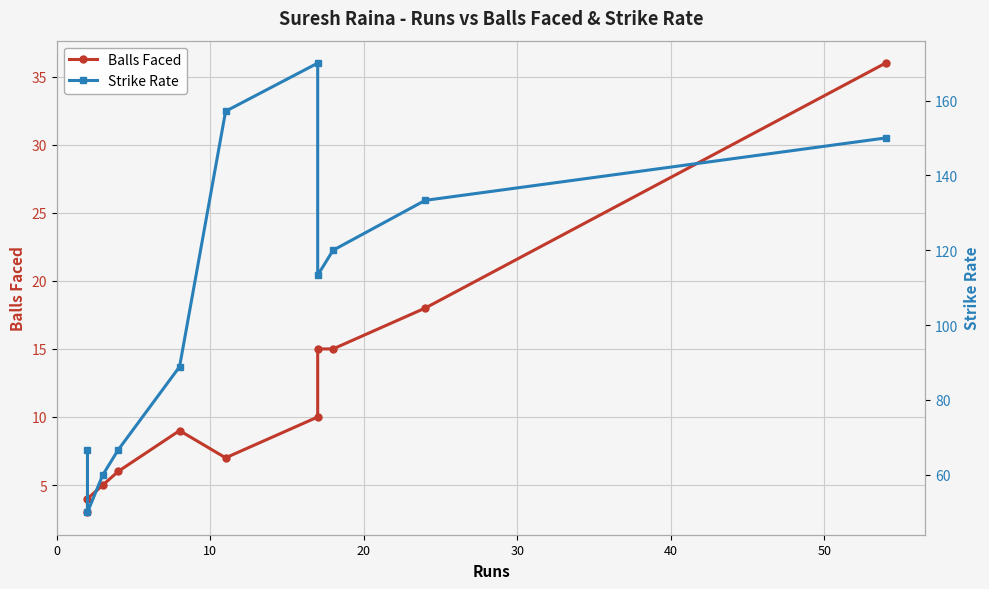

Which series has the largest range (max minus min)?

Strike Rate